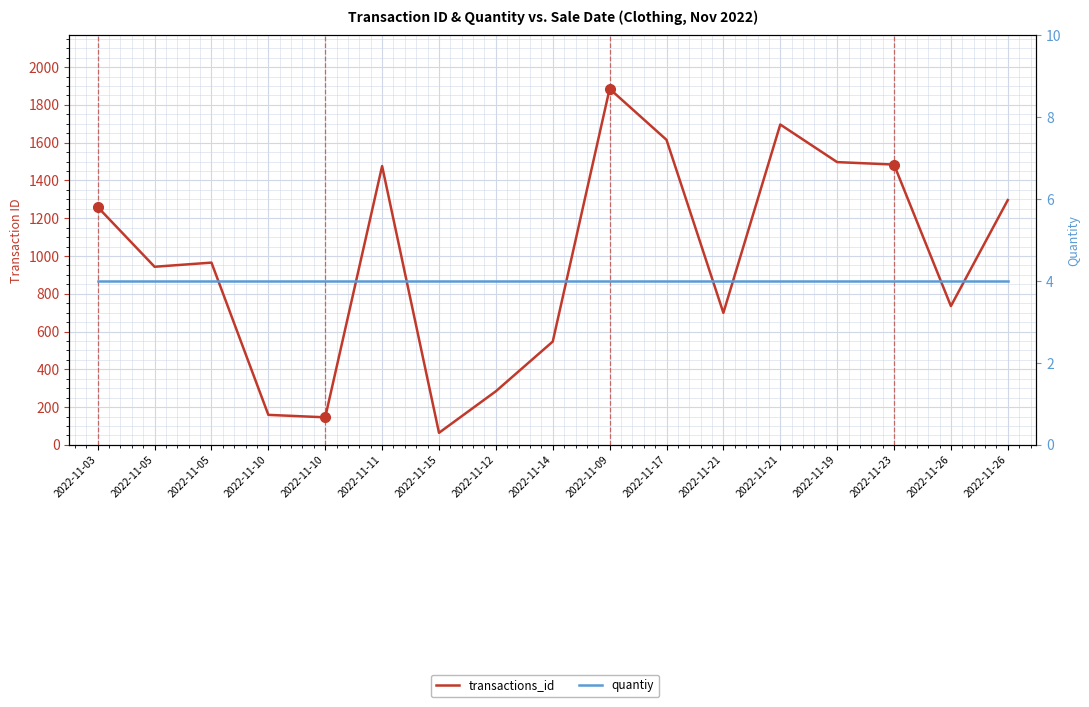

True or false: quantiy and transactions_id cross at least once.

False